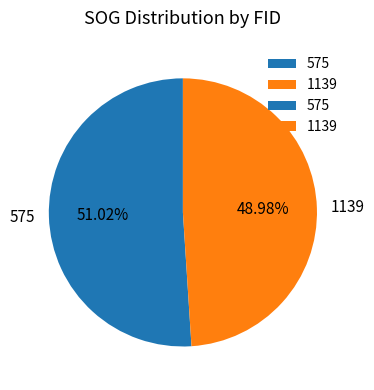

To the nearest percent, what portion does 1139 represent?

49%